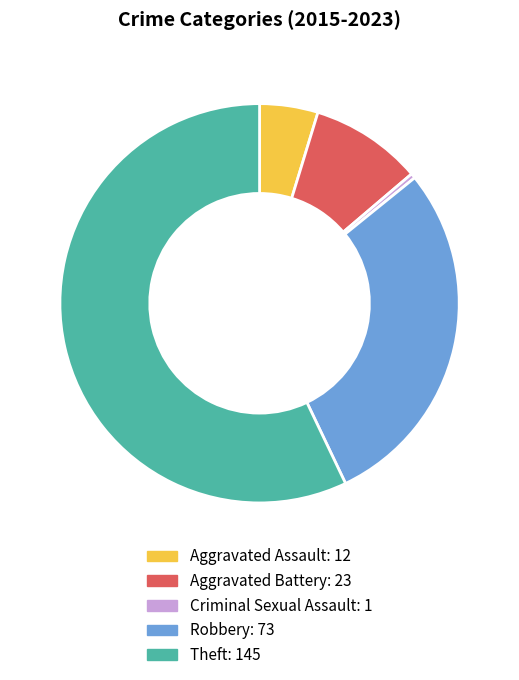

Is it true that Theft is 64% of the pie?

False